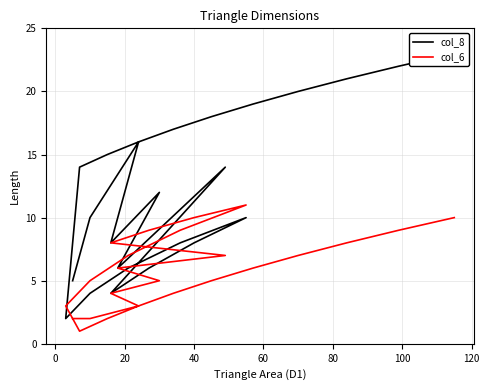

How many data points in col_6 are above 5?

13